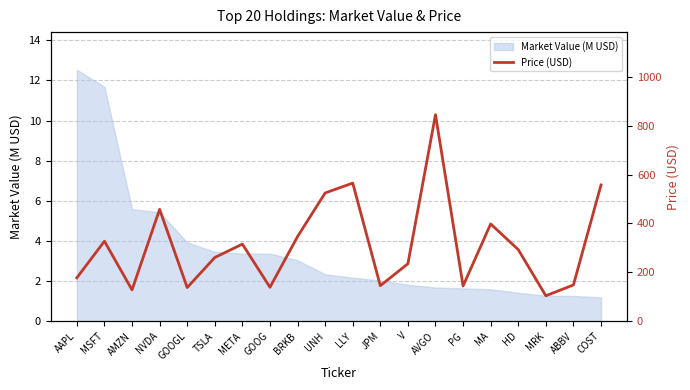

What is the approximate value at MRK?

103.9